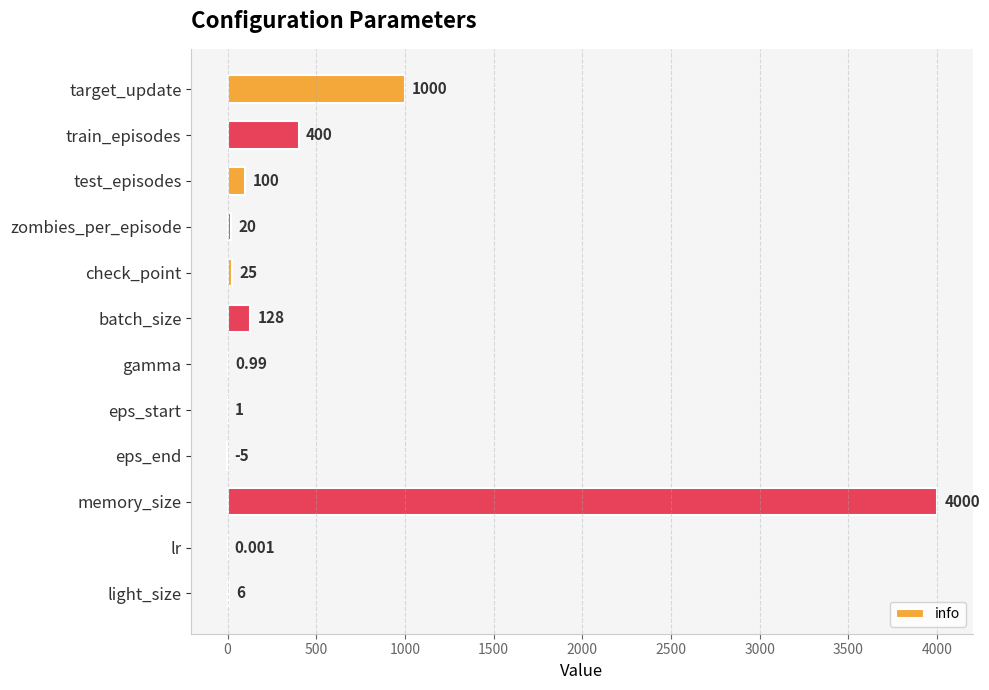

Which label corresponds to the largest value in the chart?

memory_size